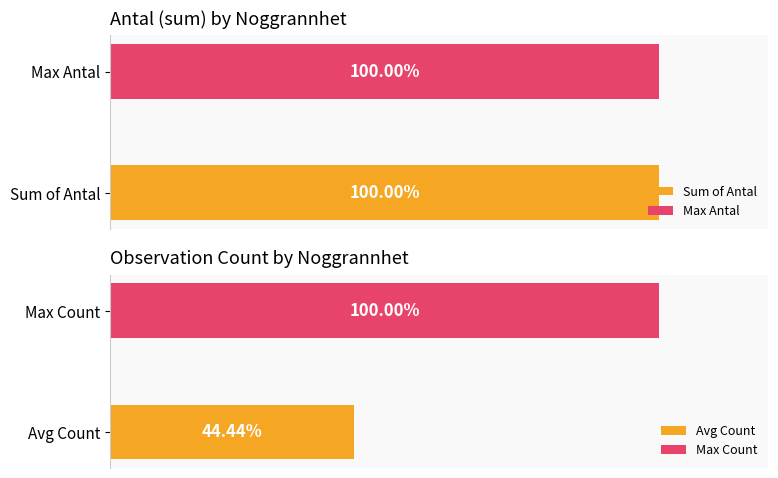

How many bars are there in each group?

2